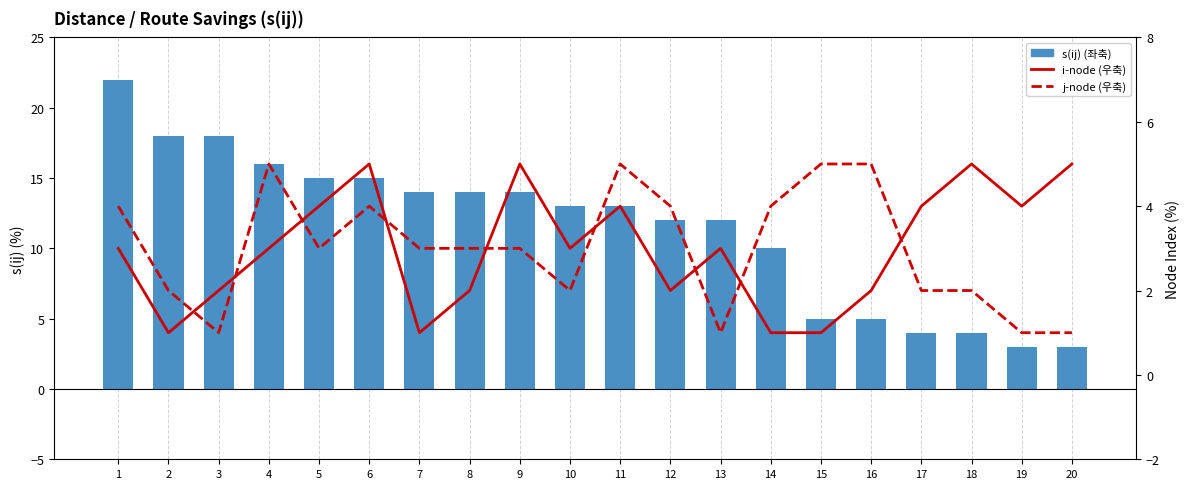

How many values in the i-node (right) series exceed 3?

8